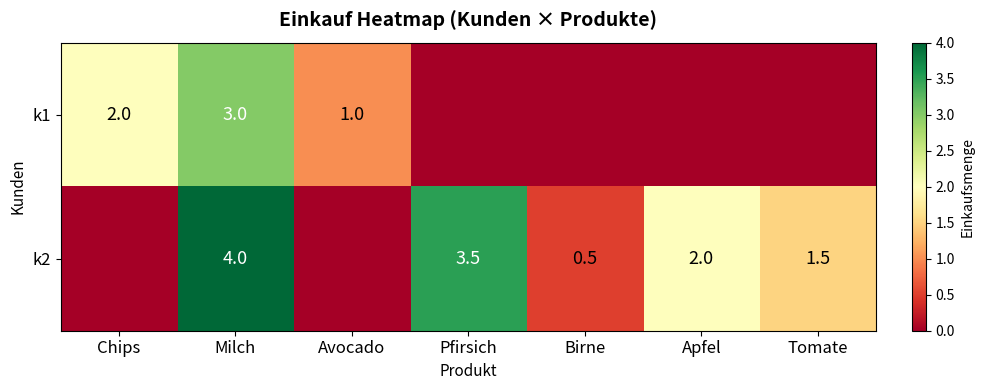

True or false: k1 has a value of 1.0 at Avocado.

True